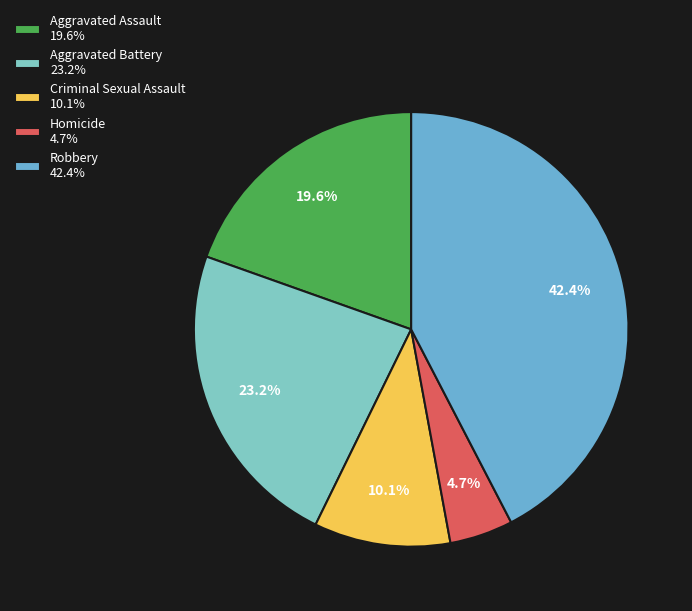

What percentage do Homicide and Aggravated Battery together represent?

27.9%